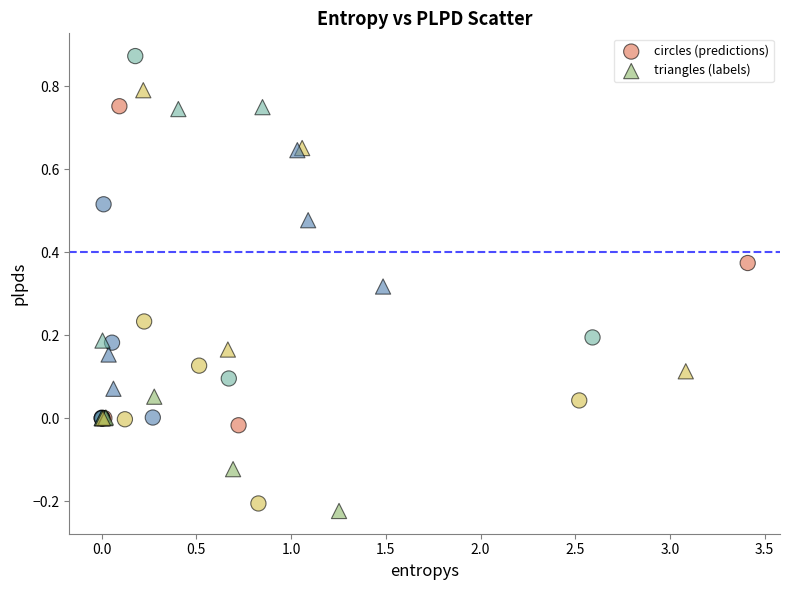

Which series reaches the maximum Y coordinate?

circles (predictions)